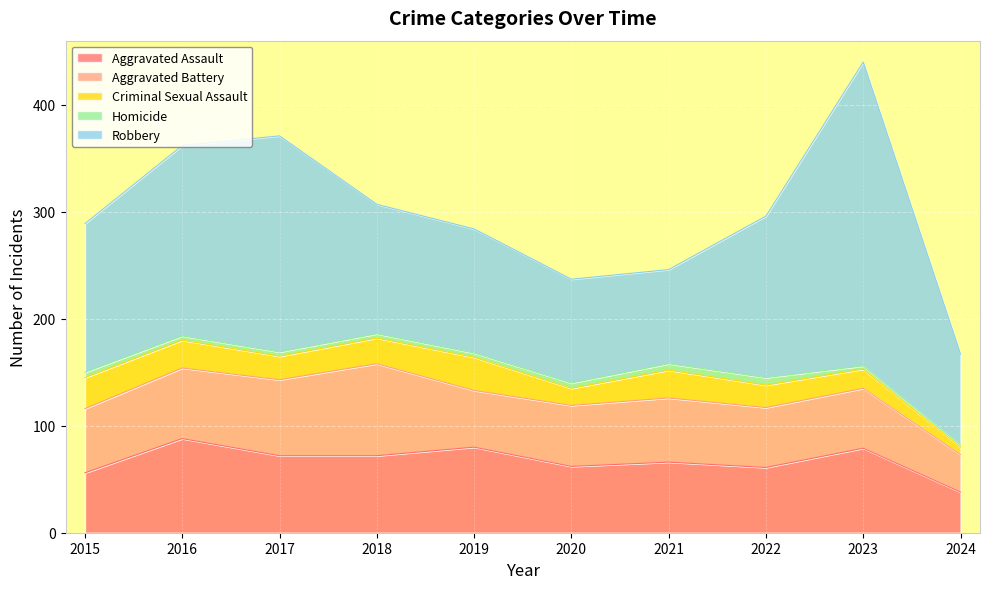

Does the chart display data point markers on the line(s)?

No